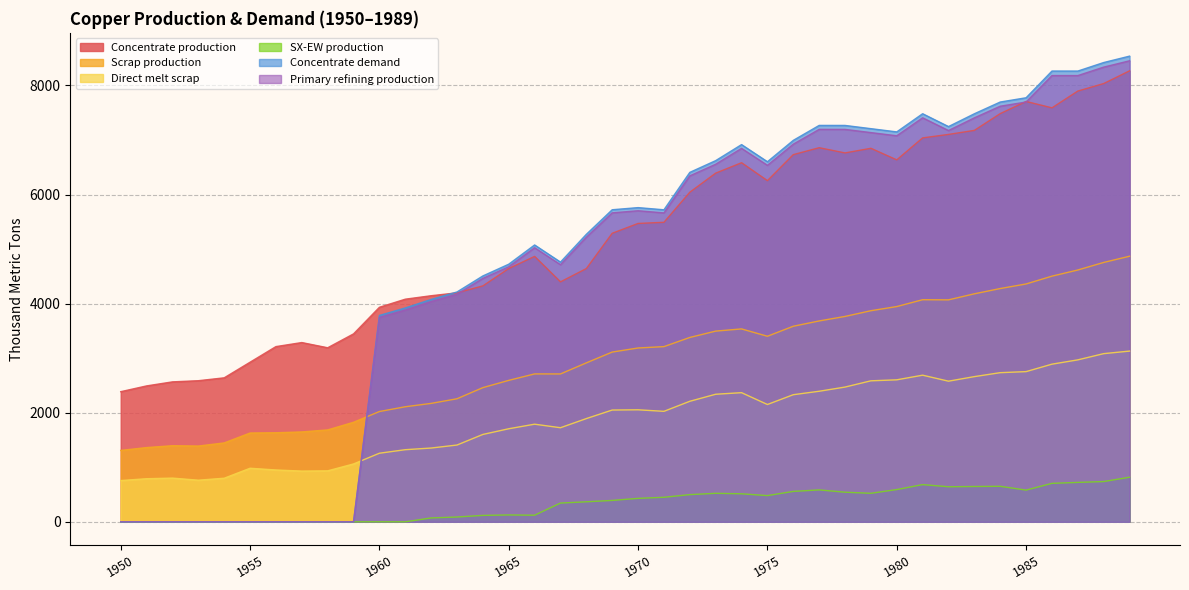

At which label is Direct melt scrap closest to 1943?

1968